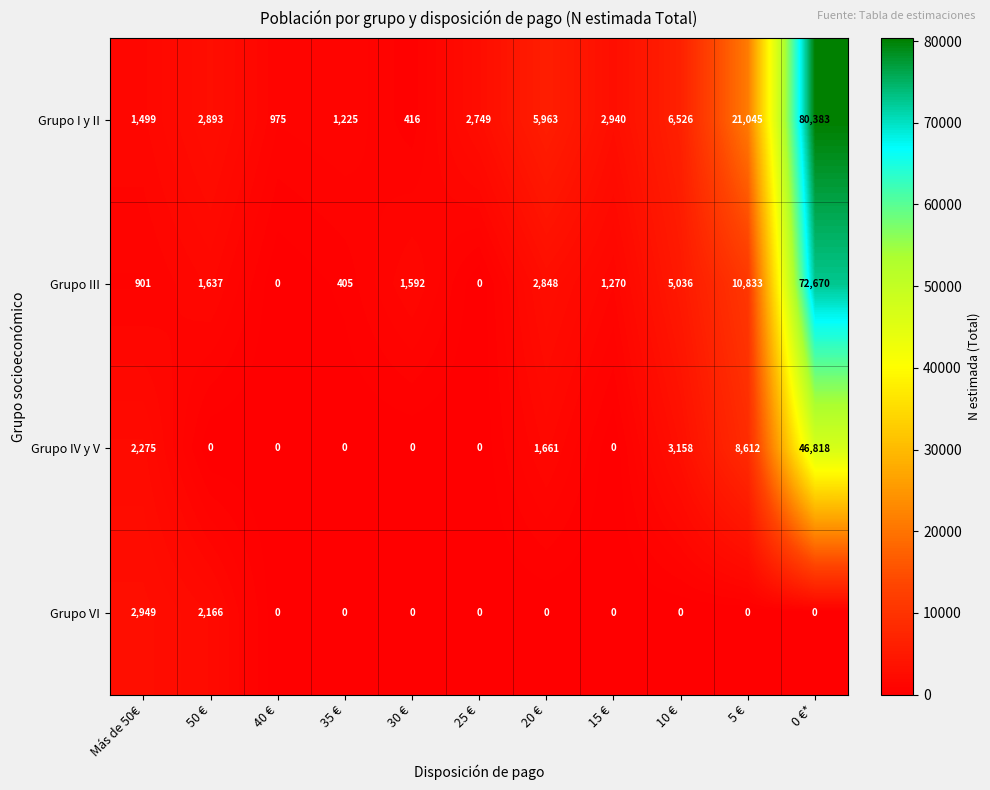

At Más de 50€, list the series in order from largest to smallest.

Grupo VI, Grupo IV y V, Grupo I y II, Grupo III